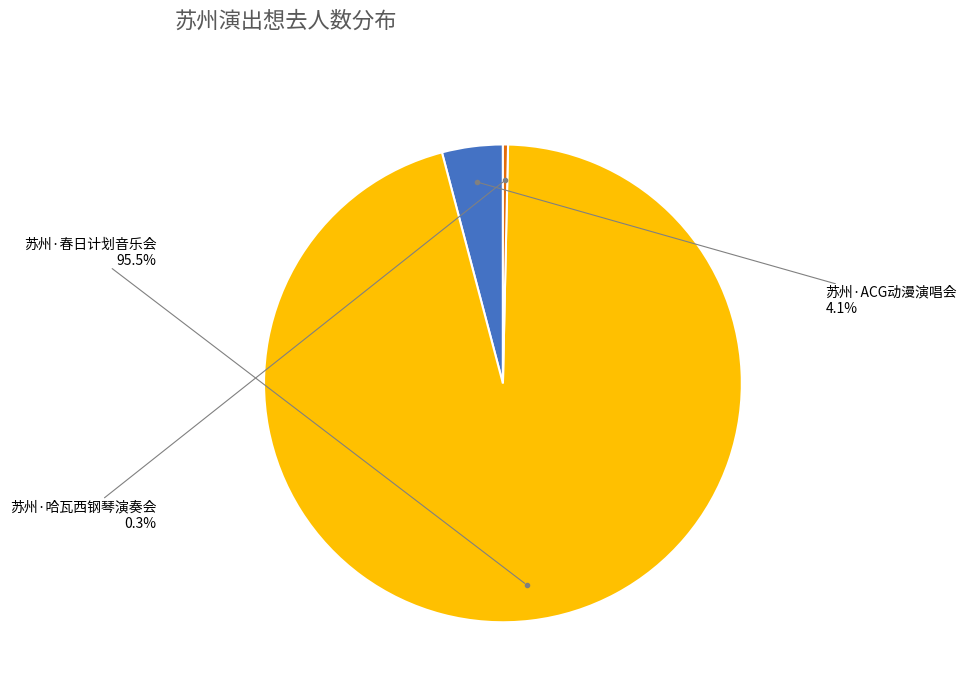

Is there a majority slice in this chart?

Yes